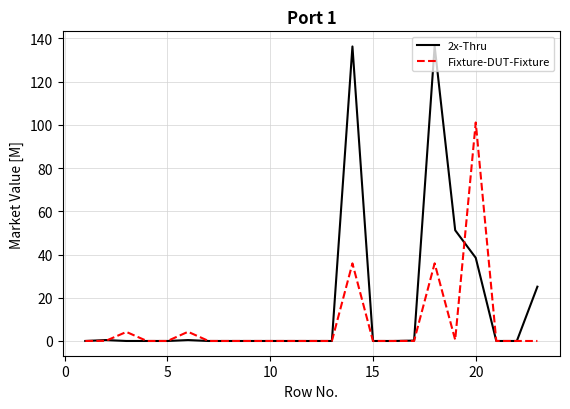

Rank the series by their maximum value, from highest to lowest.

2x-Thru, Fixture-DUT-Fixture